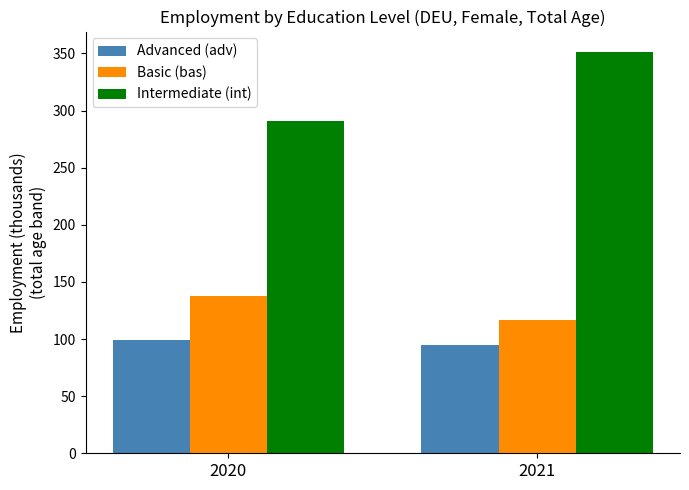

Reading left to right, what are all the values shown in this chart?

Advanced (adv): 2020=99.0	2021=95.1
Basic (bas): 2020=138.0	2021=116.5
Intermediate (int): 2020=291.2	2021=351.5